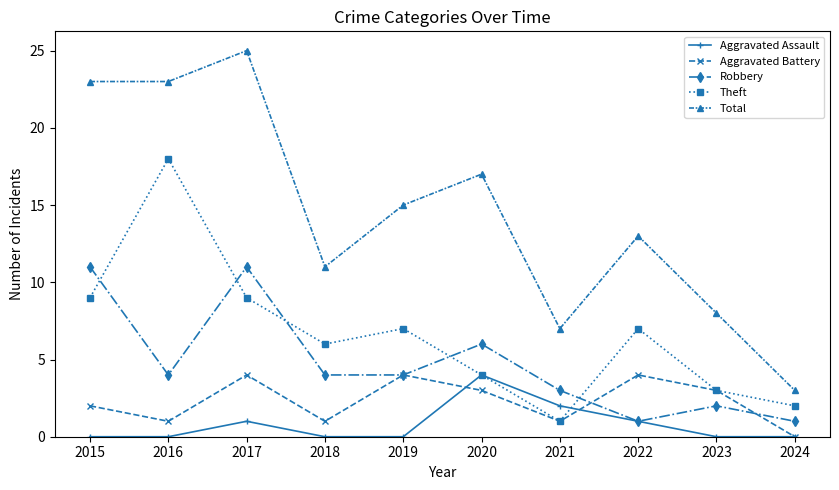

How many values in Aggravated Battery are above zero?

9